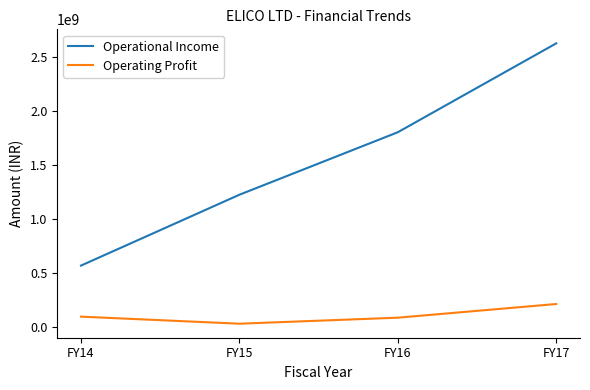

Which category has the lowest value in the Operating Profit series?

FY15